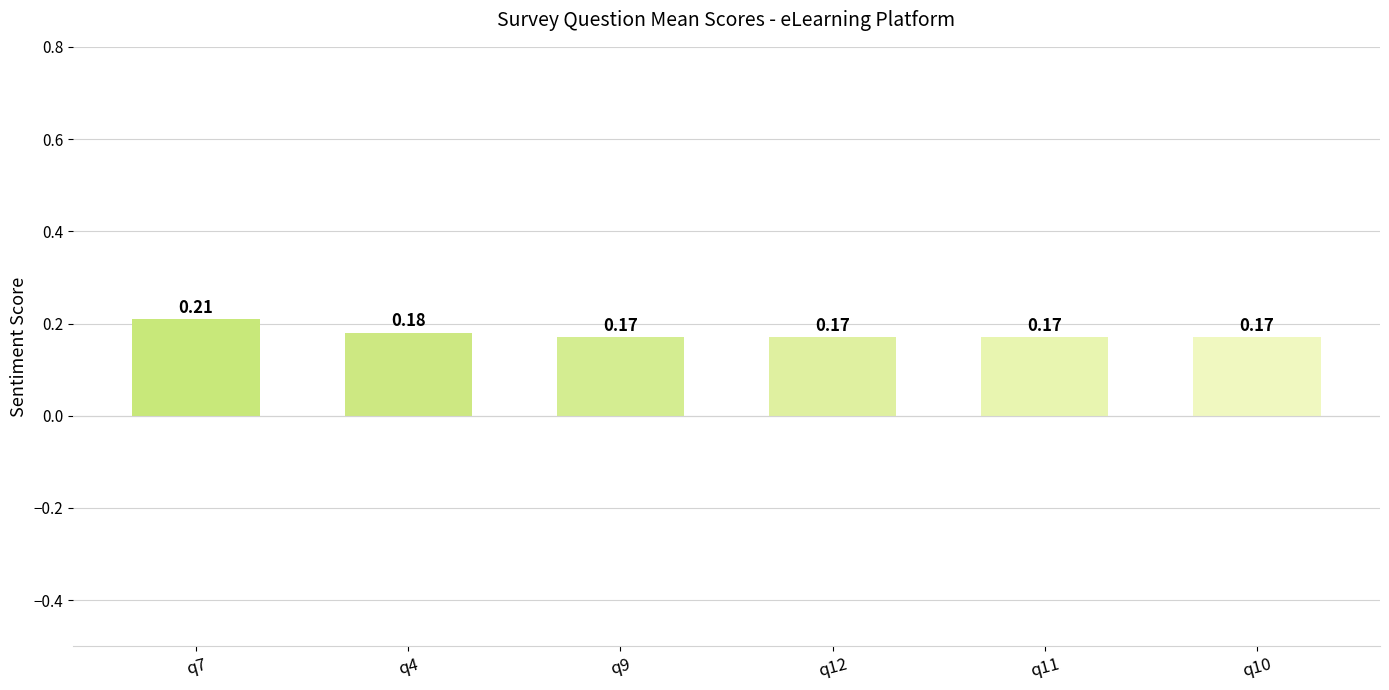

What is the sum of all values?

1.1